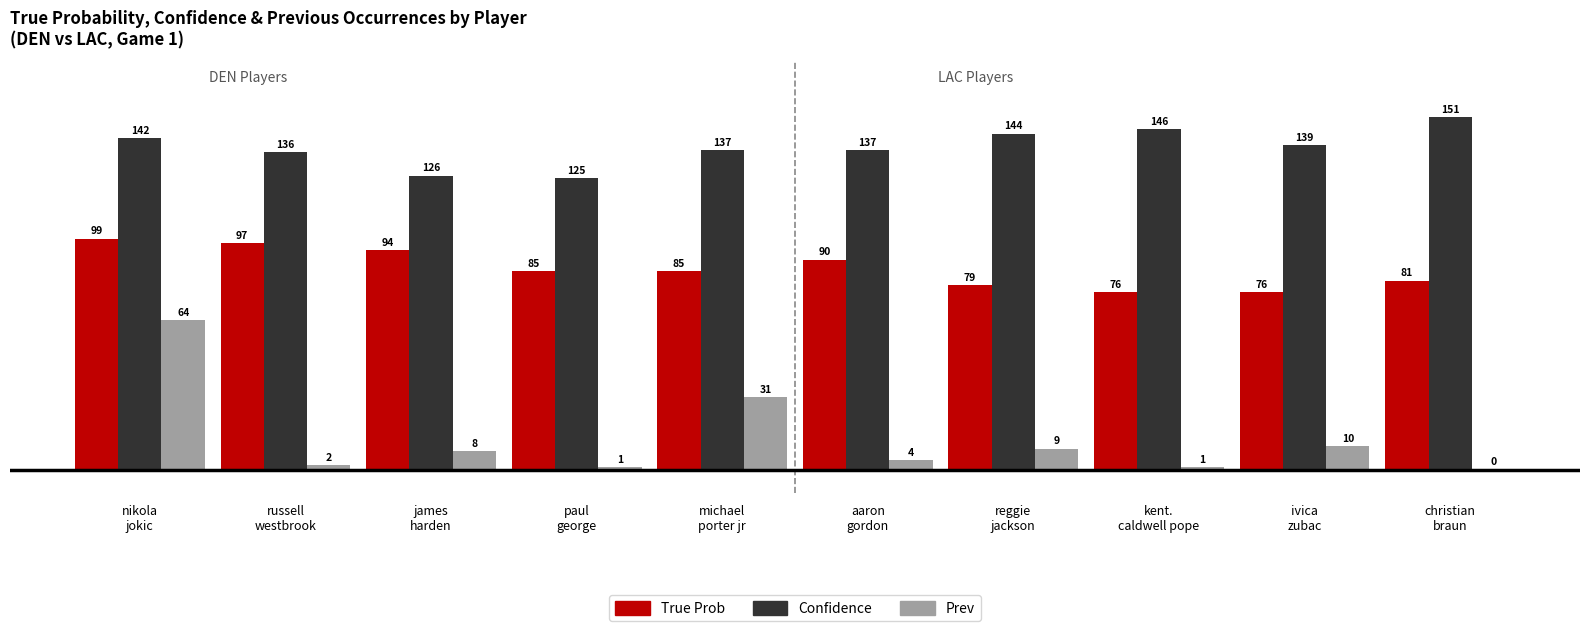

What is the approximate value of Prev at paul
george?

1